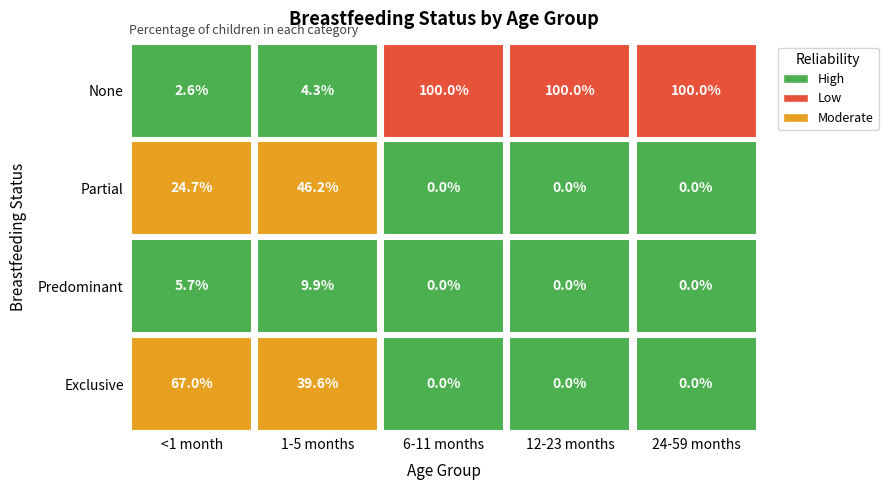

Which has a higher value, Exclusive or Predominant?

Exclusive